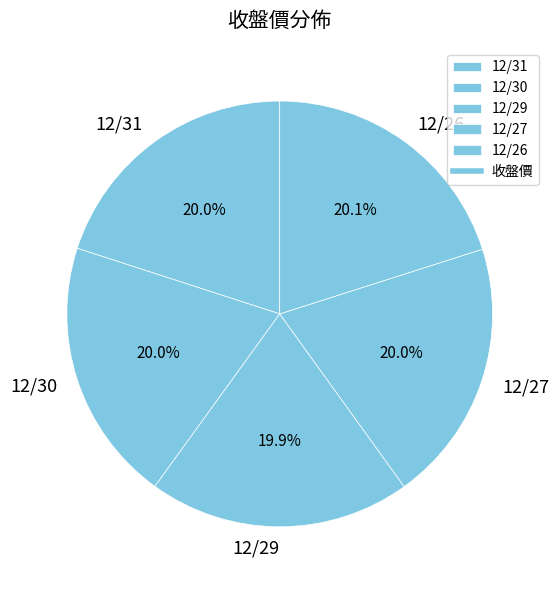

What is the ratio of the value at 12/29 to the value at 12/31?

1.0